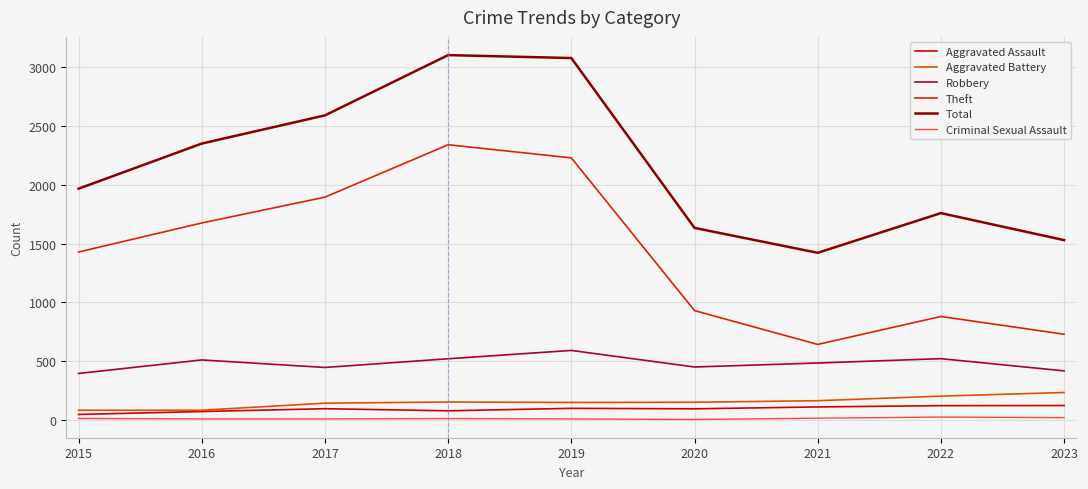

Reading left to right, what are all the values shown in this chart?

Aggravated Assault: 2015=46	2016=71	2017=95	2018=77	2019=98	2020=94	2021=110	2022=121	2023=122
Aggravated Battery: 2015=82	2016=82	2017=142	2018=152	2019=148	2020=150	2021=163	2022=202	2023=233
Robbery: 2015=395	2016=510	2017=446	2018=520	2019=591	2020=450	2021=484	2022=521	2023=417
Theft: 2015=1429	2016=1676	2017=1896	2018=2342	2019=2230	2020=930	2021=642	2022=880	2023=729
Total: 2015=1968	2016=2352	2017=2592	2018=3105	2019=3080	2020=1634	2021=1422	2022=1760	2023=1530
Criminal Sexual Assault: 2015=12	2016=8	2017=8	2018=11	2019=8	2020=3	2021=14	2022=24	2023=19